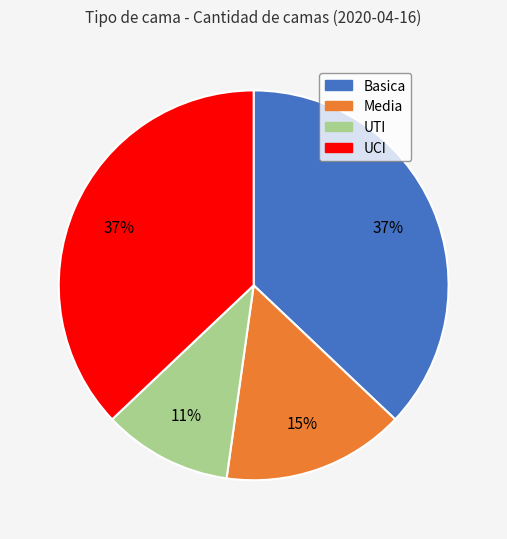

Combined, do UCI and Media account for over 50%?

Yes